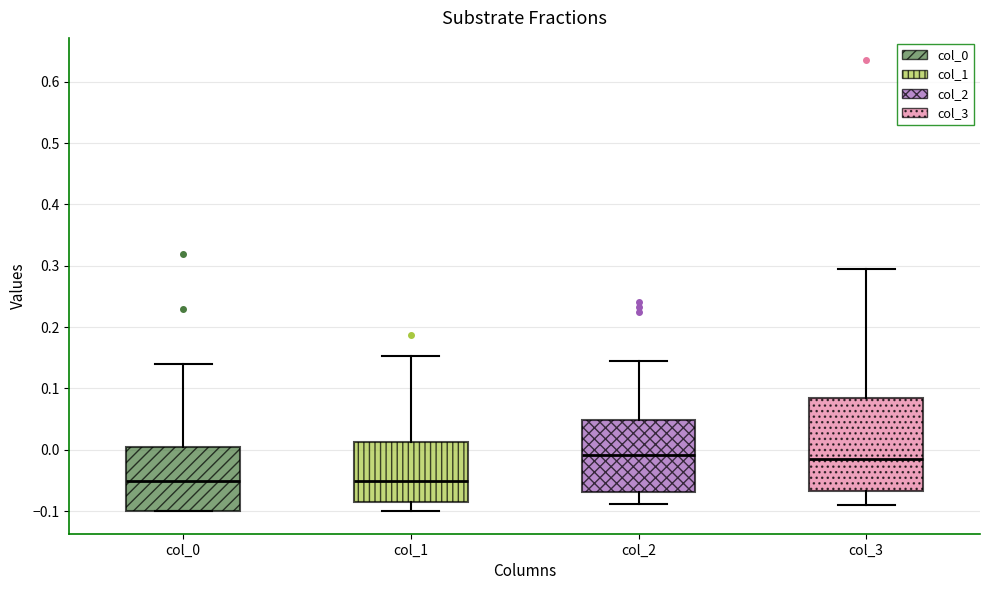

Reading left to right, read every box against the y-axis: the position of its median line, the range the box covers, and the ends of its whiskers. The values are not printed on the chart, so give them approximately, as read against the axis.

col_0: median -0.05, box -0.10 to 0.00, whiskers -0.10 to 0.14
col_1: median -0.05, box -0.08 to 0.01, whiskers -0.10 to 0.15
col_2: median -0.01, box -0.07 to 0.05, whiskers -0.09 to 0.14
col_3: median -0.01, box -0.07 to 0.08, whiskers -0.09 to 0.30